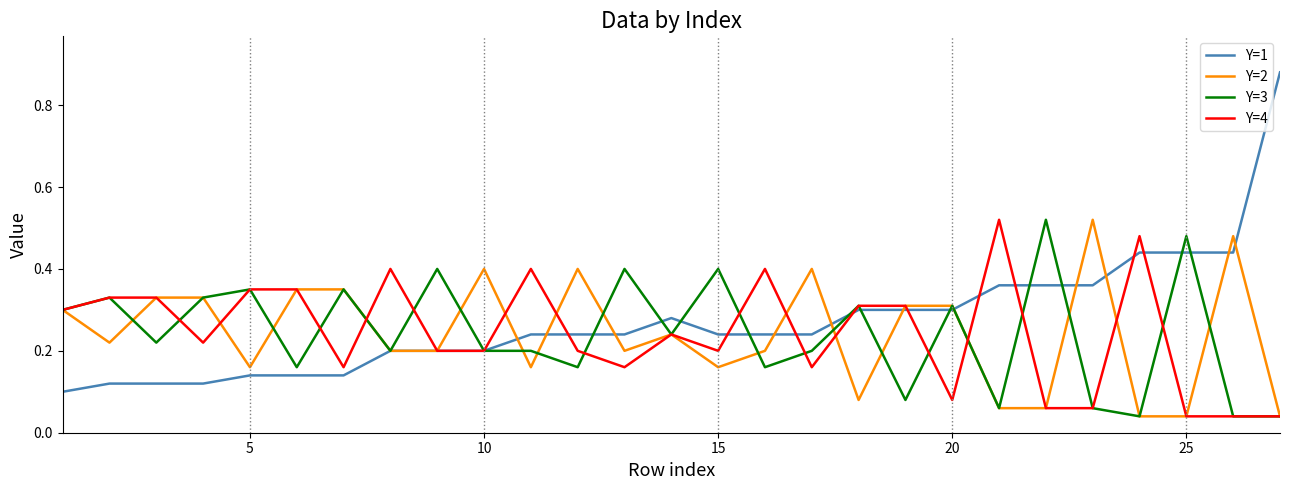

Which series has the widest spread of values?

Y=1